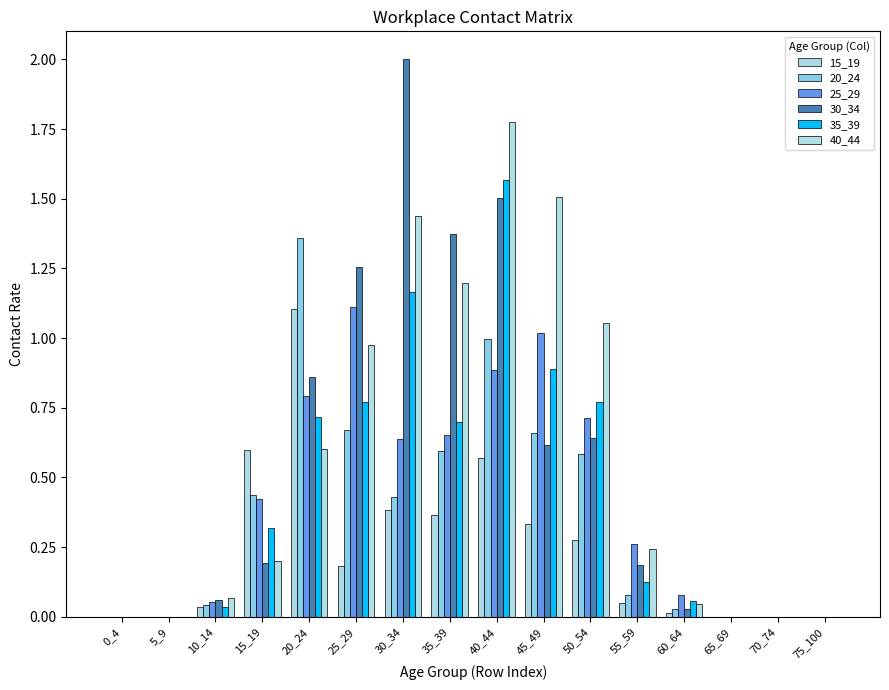

How many groups of bars are there?

16